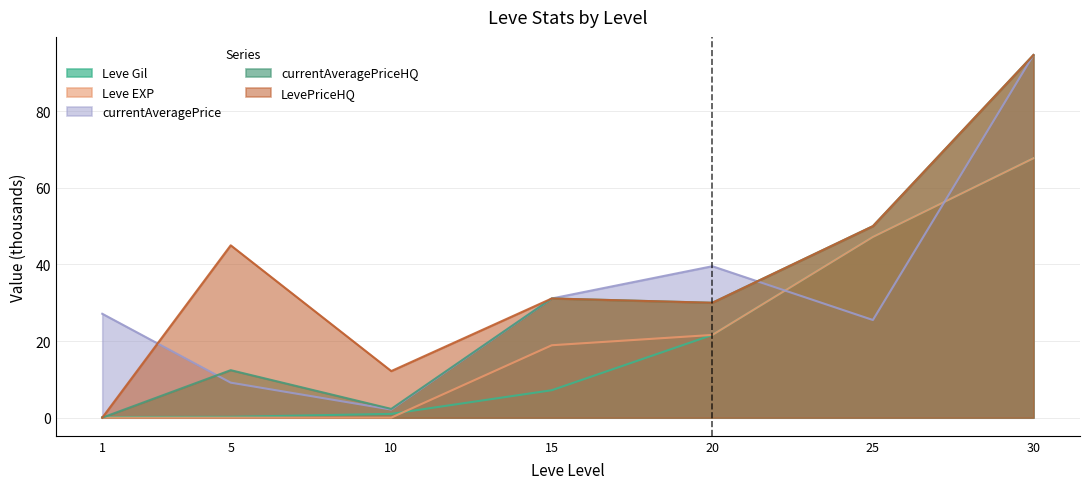

Which series has the largest range (max minus min)?

currentAveragePriceHQ